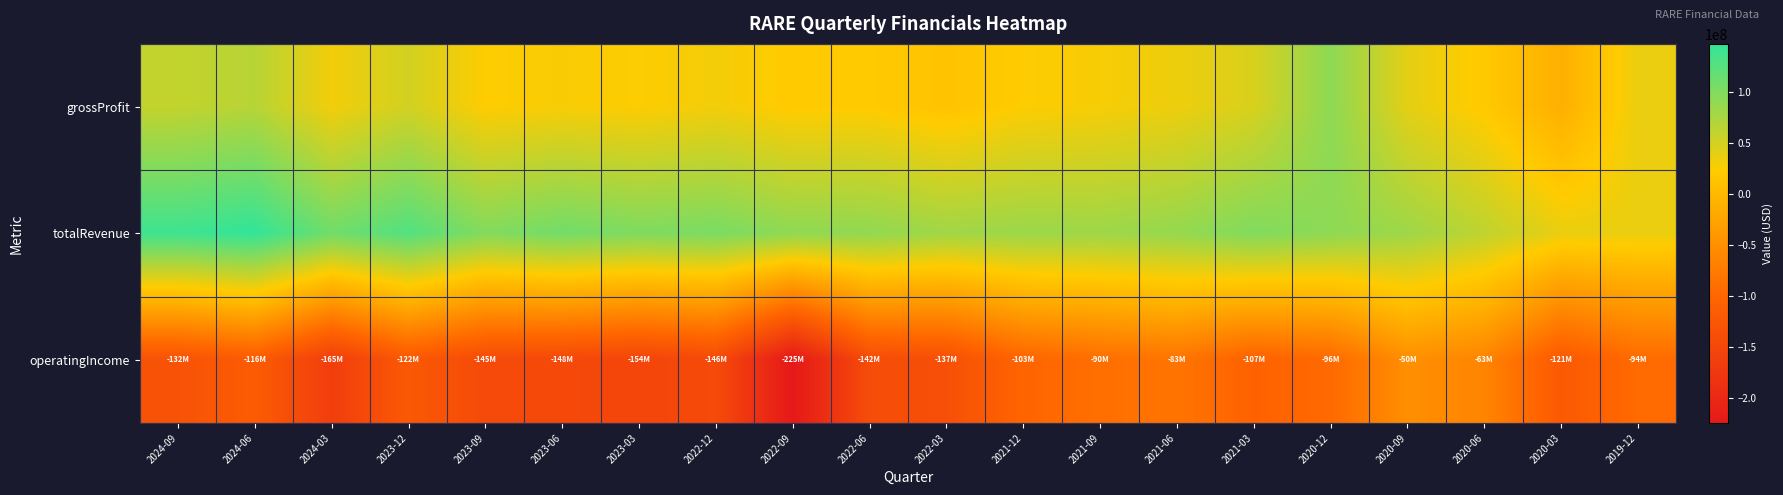

Rank the series by their average value, from lowest to highest.

operatingIncome, grossProfit, totalRevenue